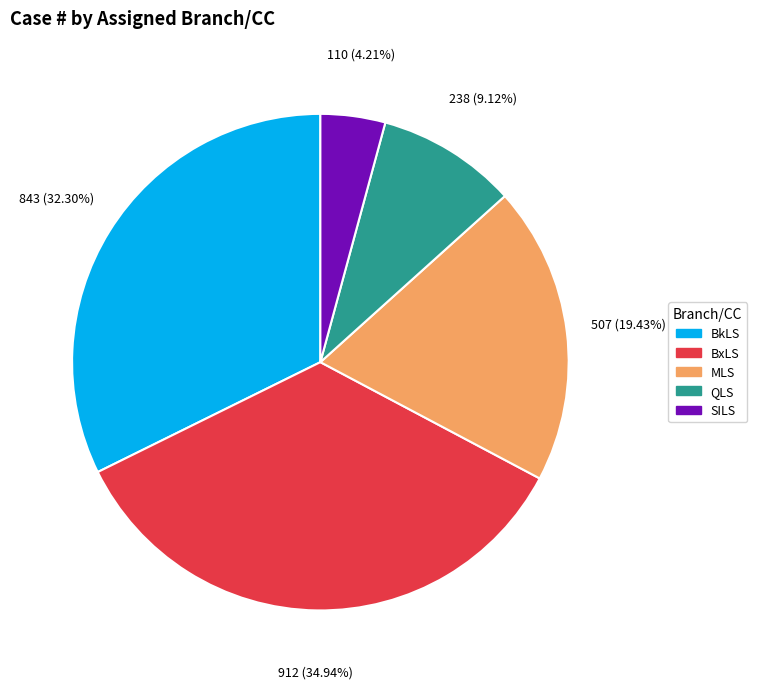

Does any single category account for the majority?

No